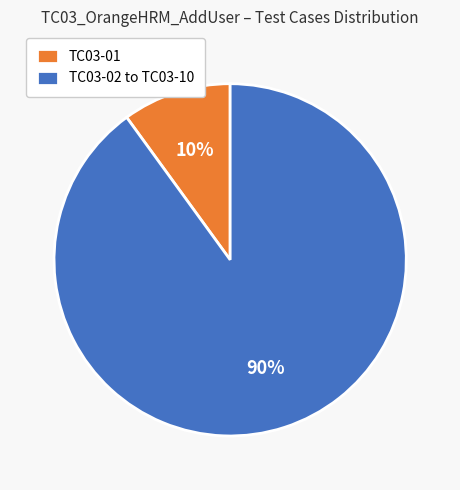

Is there a majority slice in this chart?

Yes